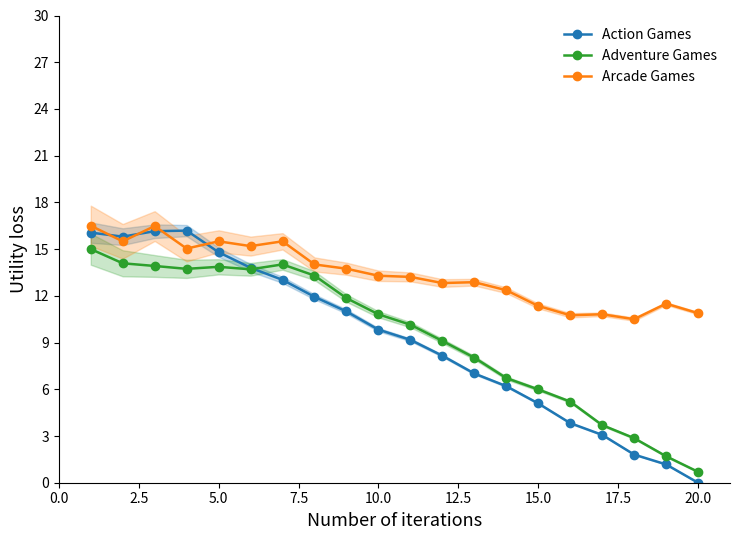

Which series has the largest range (max minus min)?

Action Games